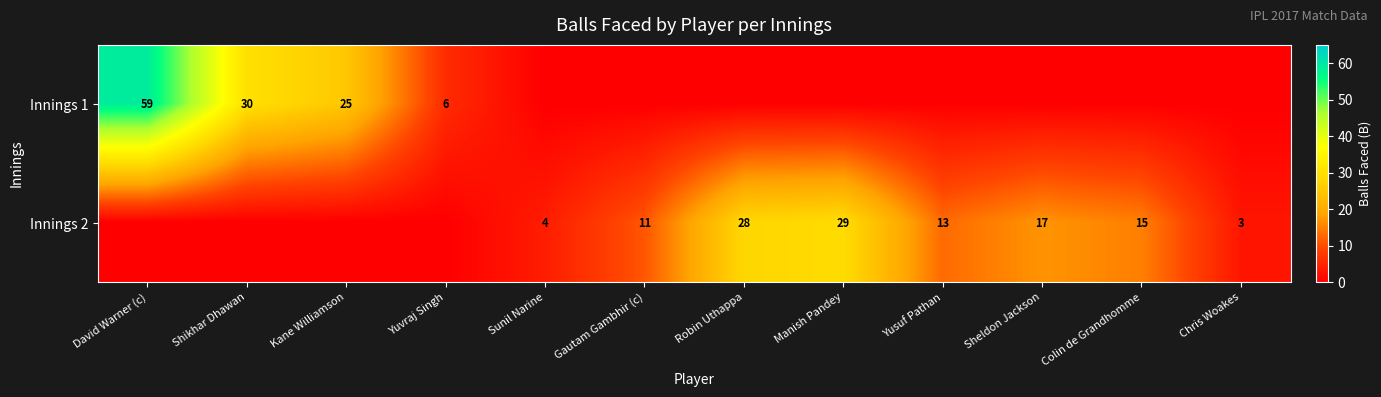

What is the sum of the Innings 2 values at Colin de Grandhomme and Yusuf Pathan?

28